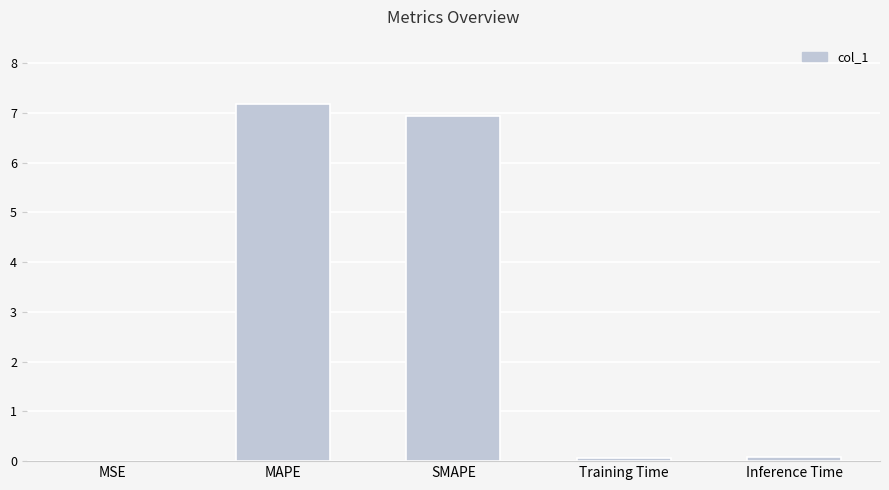

The value at MAPE is 7.2. True or false?

True